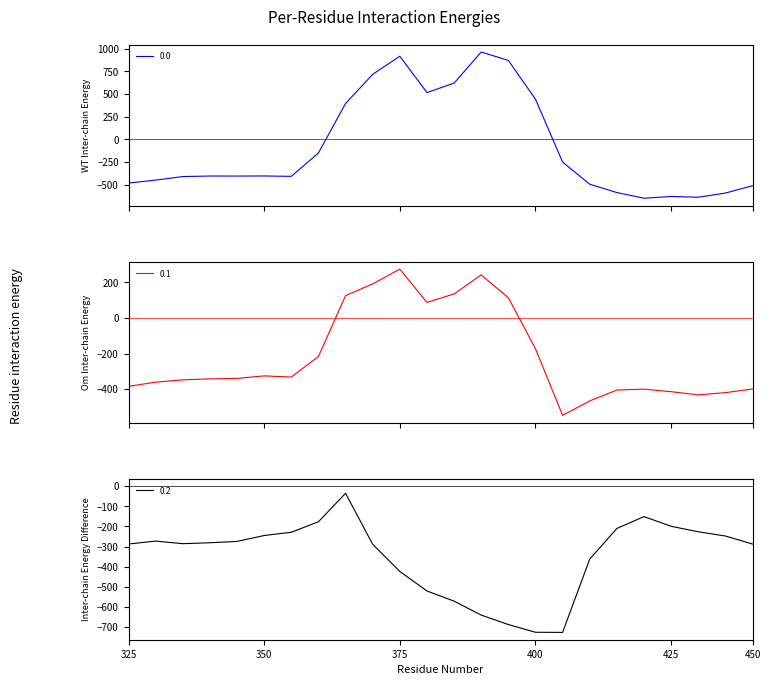

Which category has the lowest value across all series?

16